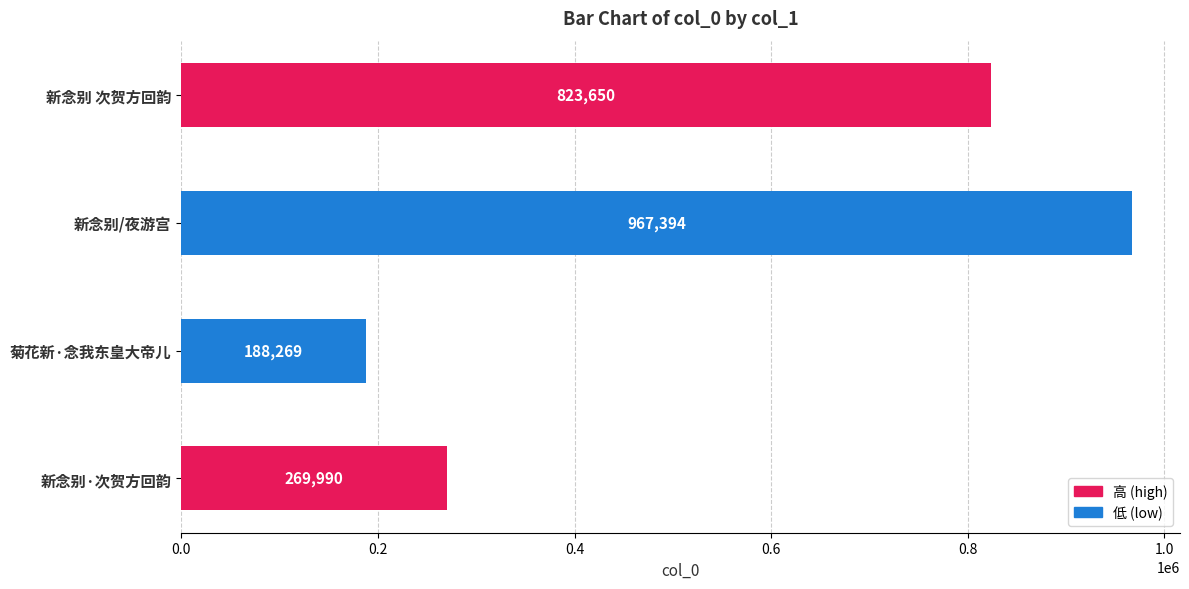

List the labels in order of value, smallest first.

菊花新·念我东皇大帝儿, 新念别·次贺方回韵, 新念别 次贺方回韵, 新念别/夜游宫